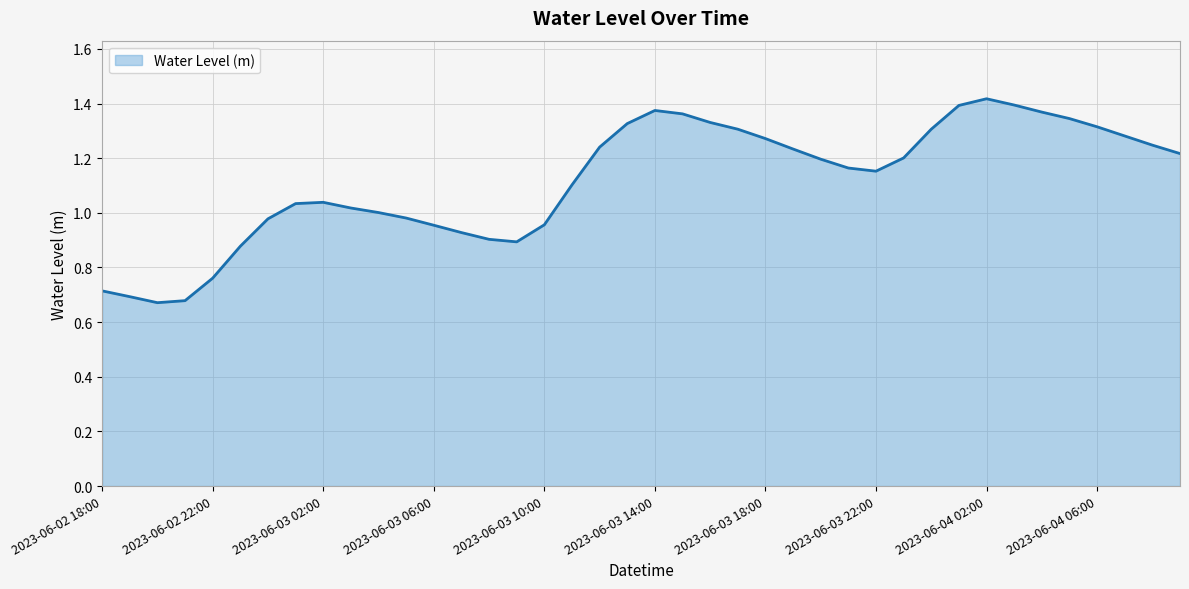

Does the chart have visible grid lines?

Yes